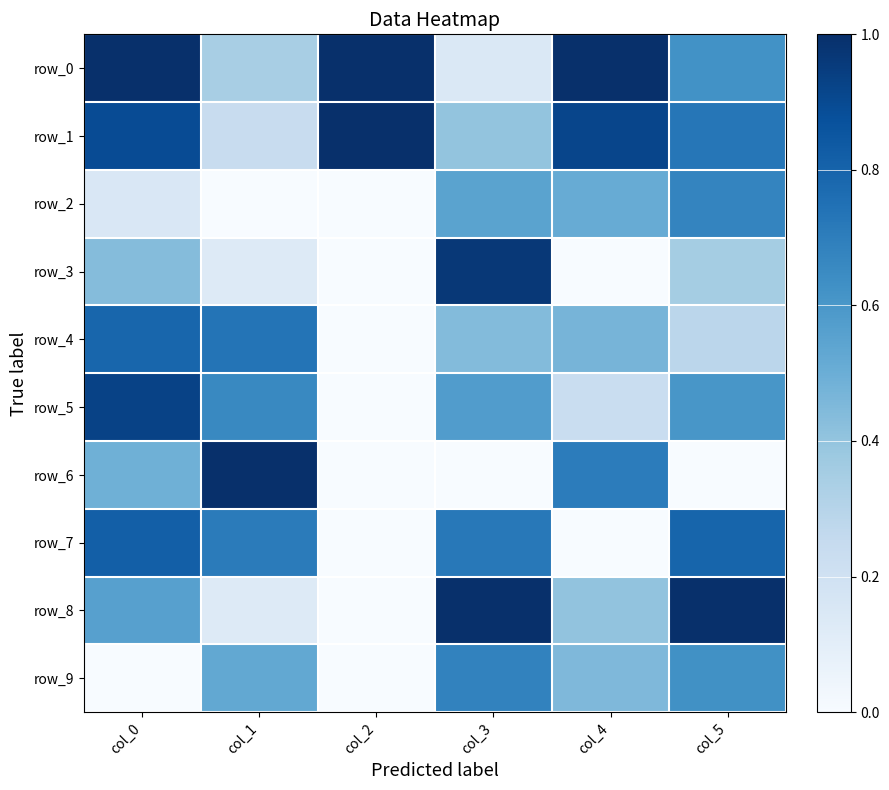

Reading left to right, list all the values displayed in this chart.

row_0: 1.0	0.3	1.0	0.1	1.0	0.6
row_1: 0.9	0.2	1.0	0.4	0.9	0.7
row_2: 0.1	0.0	0.0	0.5	0.5	0.7
row_3: 0.4	0.1	0.0	1.0	0.0	0.4
row_4: 0.8	0.7	0.0	0.4	0.5	0.3
row_5: 0.9	0.7	0.0	0.6	0.2	0.6
row_6: 0.5	1.0	0.0	0.0	0.7	0.0
row_7: 0.8	0.7	0.0	0.7	0.0	0.8
row_8: 0.6	0.1	0.0	1.0	0.4	1.0
row_9: 0.0	0.5	0.0	0.7	0.5	0.6